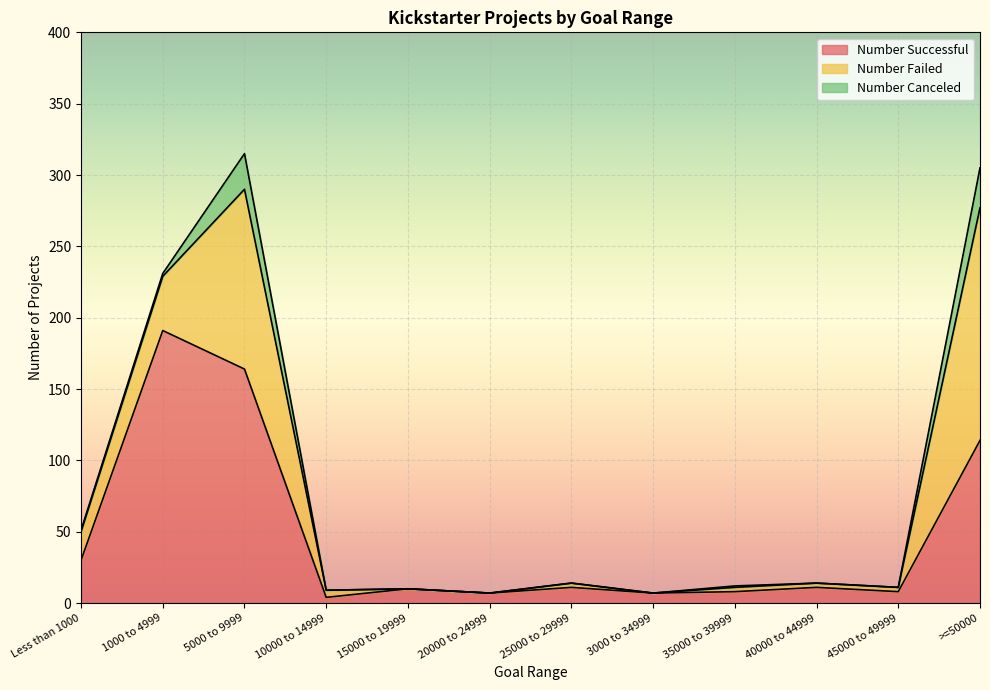

At which category is the sum across all series the highest?

5000 to 9999